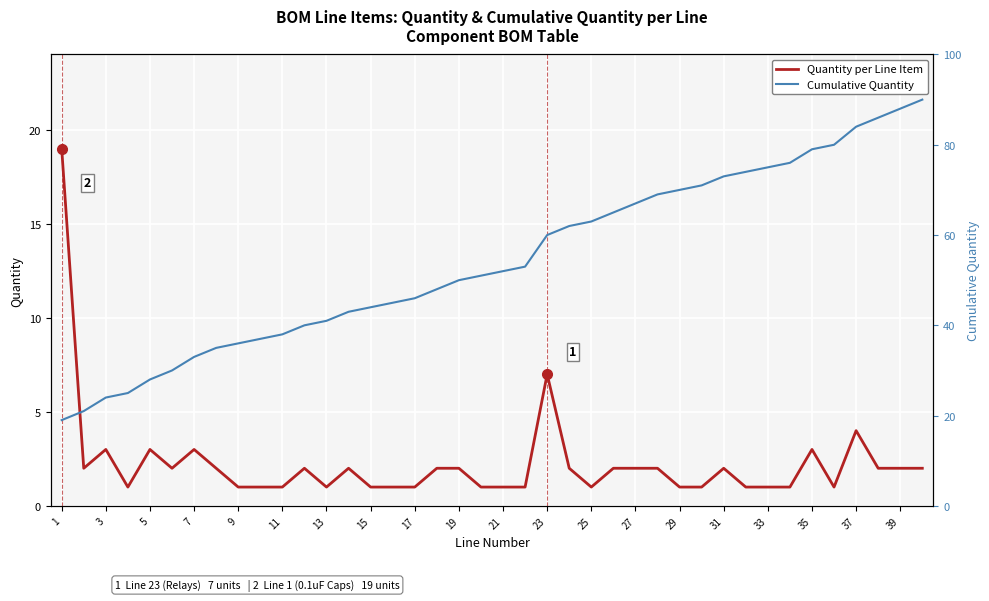

What is the average value of the Quantity per Line Item series?

2